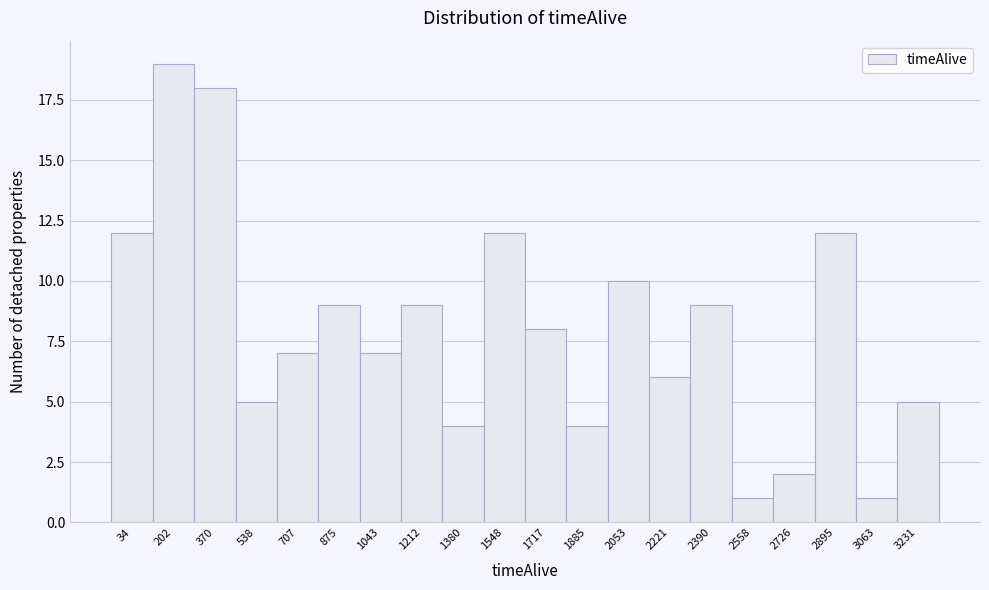

Reading right to left, what are all the values shown in this chart?

3231=5	3063=1	2895=12	2726=2	2558=1	2390=9	2221=6	2053=10	1885=4	1717=8	1548=12	1380=4	1212=9	1043=7	875=9	707=7	538=5	370=18	202=19	34=12